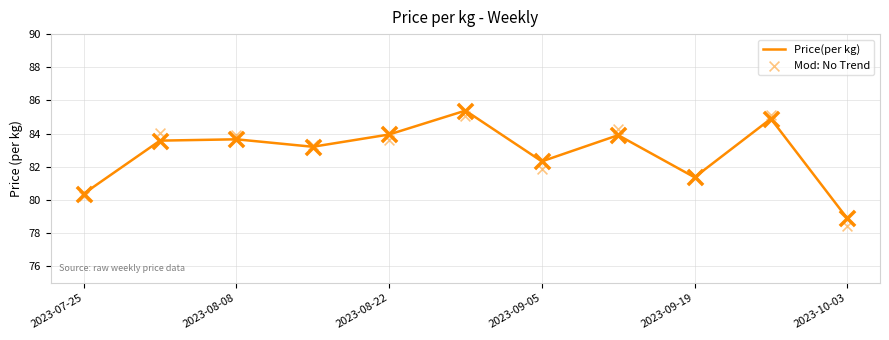

Which series contains the lowest Y value?

Mod: No Trend